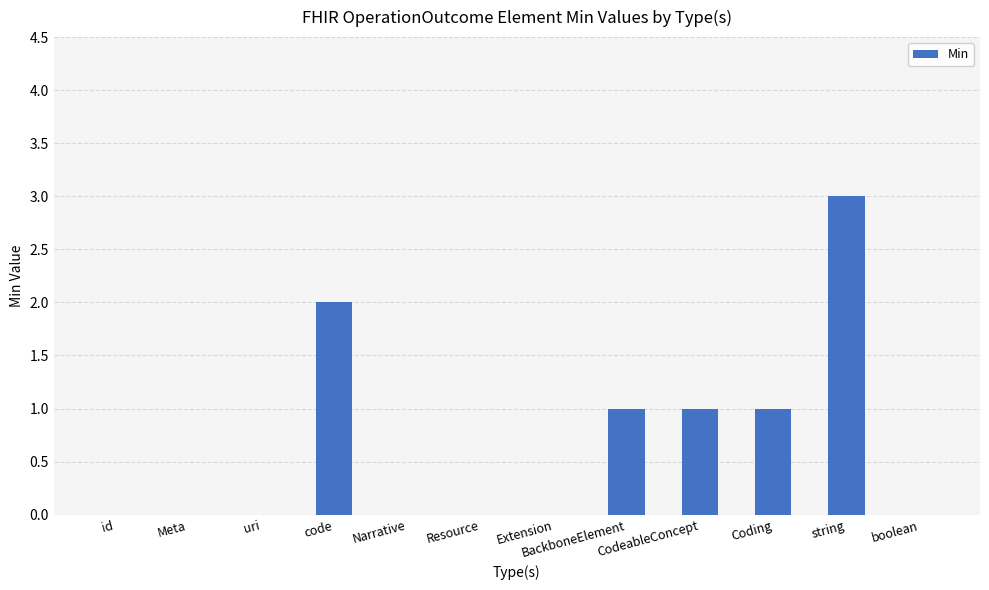

How many distinct data groups are displayed?

1